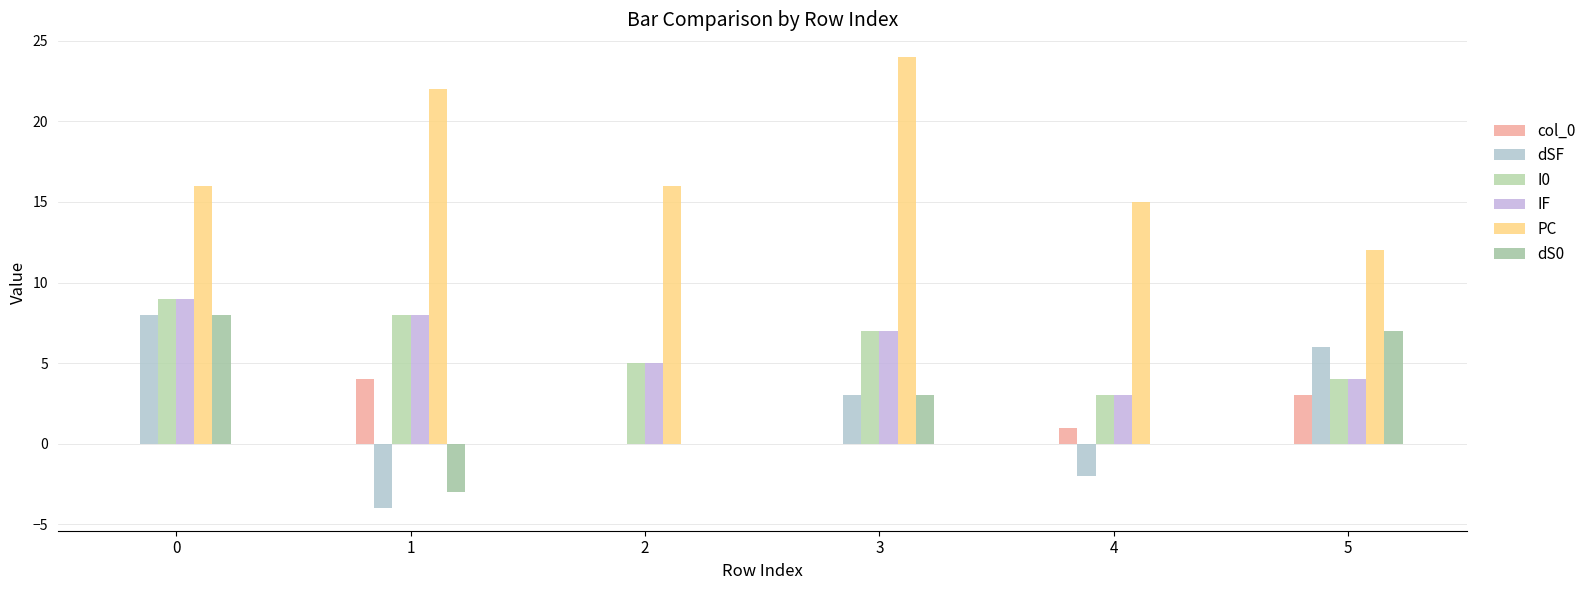

How many series are shown in this chart?

6